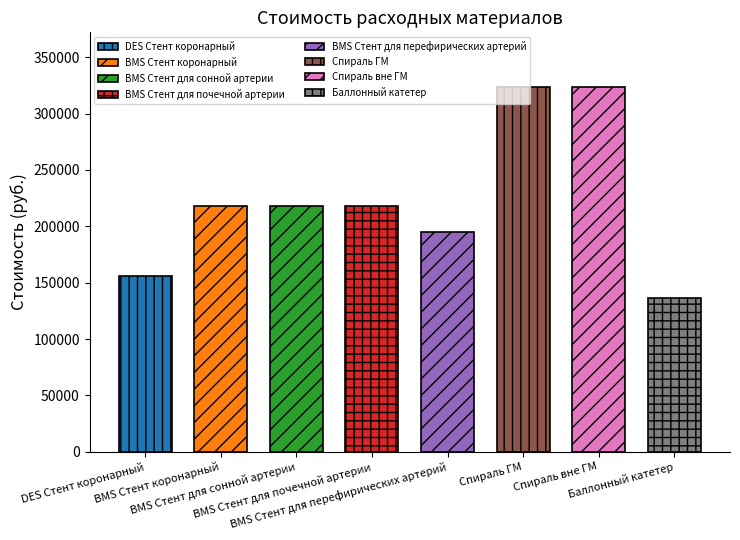

What is the change in value from BMS Стент для сонной артерии to BMS Стент для почечной артерии?

+20